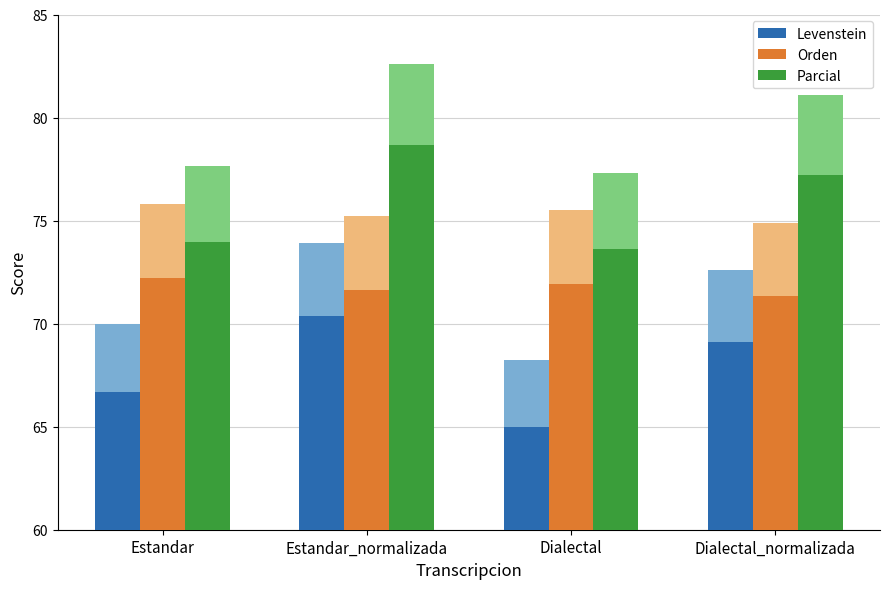

Which has a higher value, Dialectal or Dialectal_normalizada?

Dialectal_normalizada